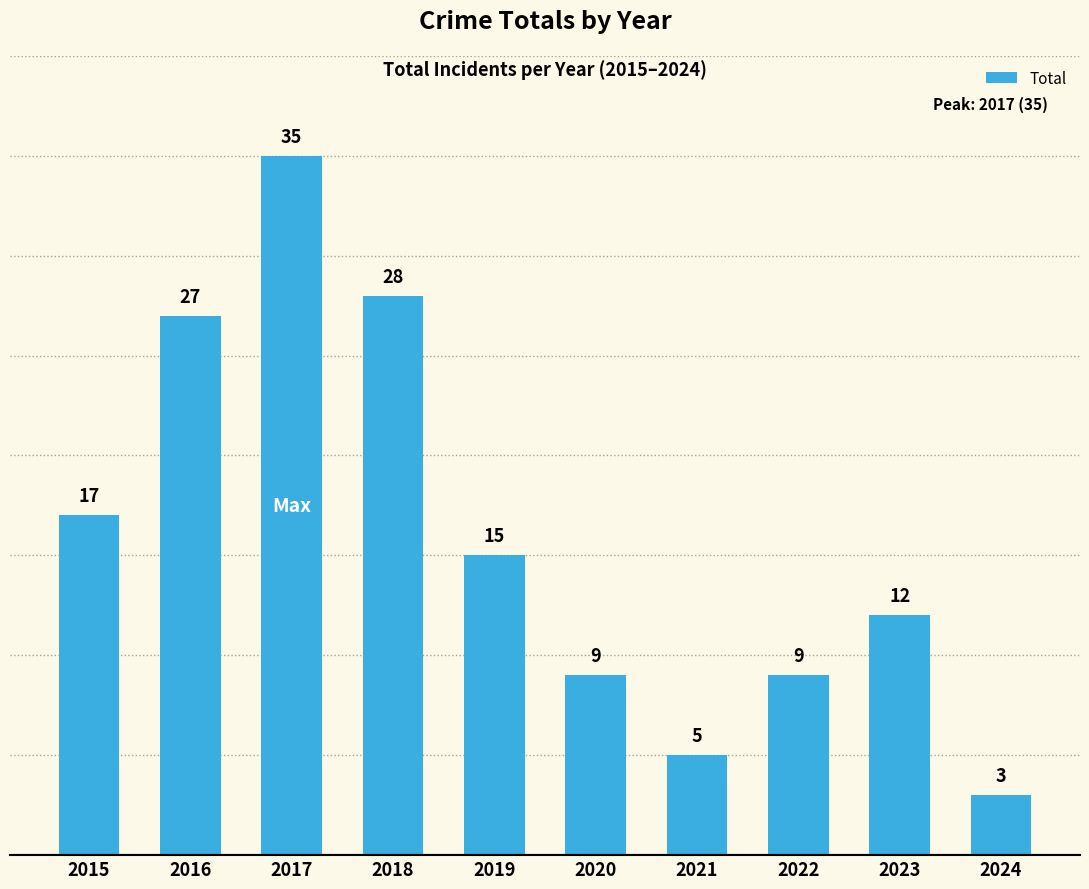

Between 2023 and 2020, which is larger?

2023